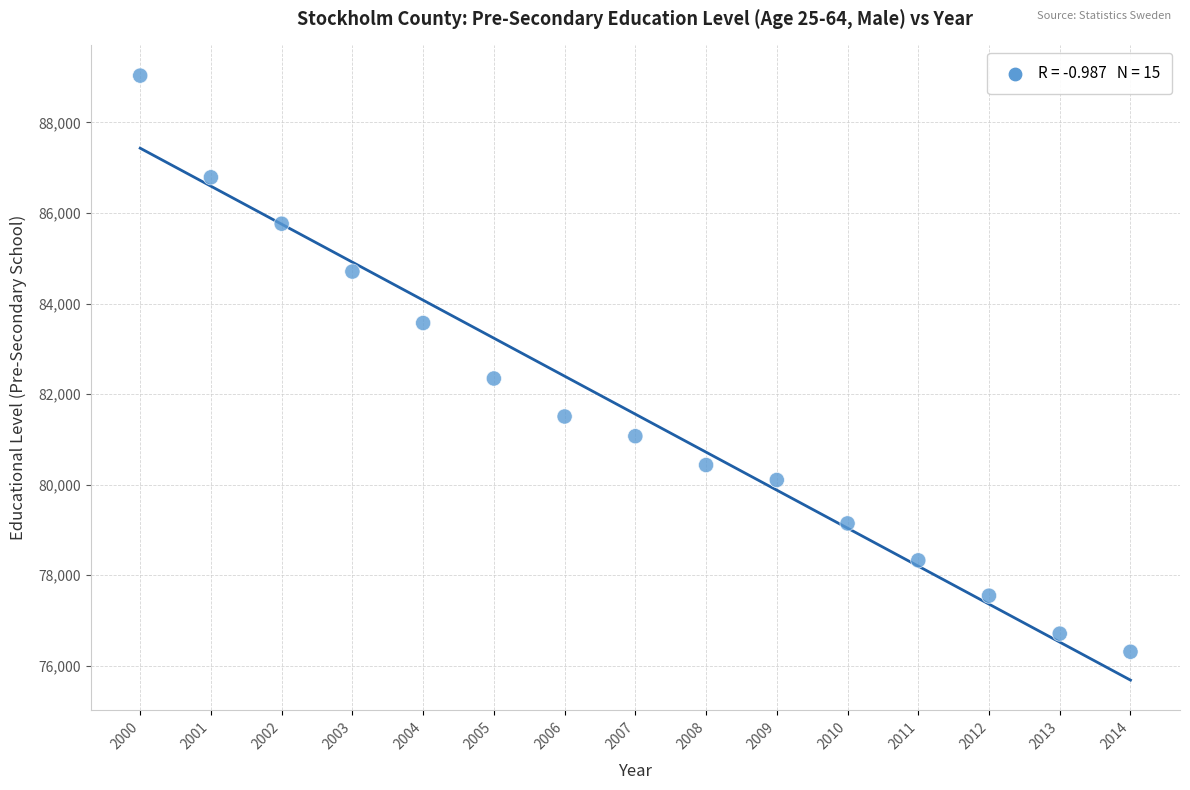

What is the range of Y values (max minus min)?

12722